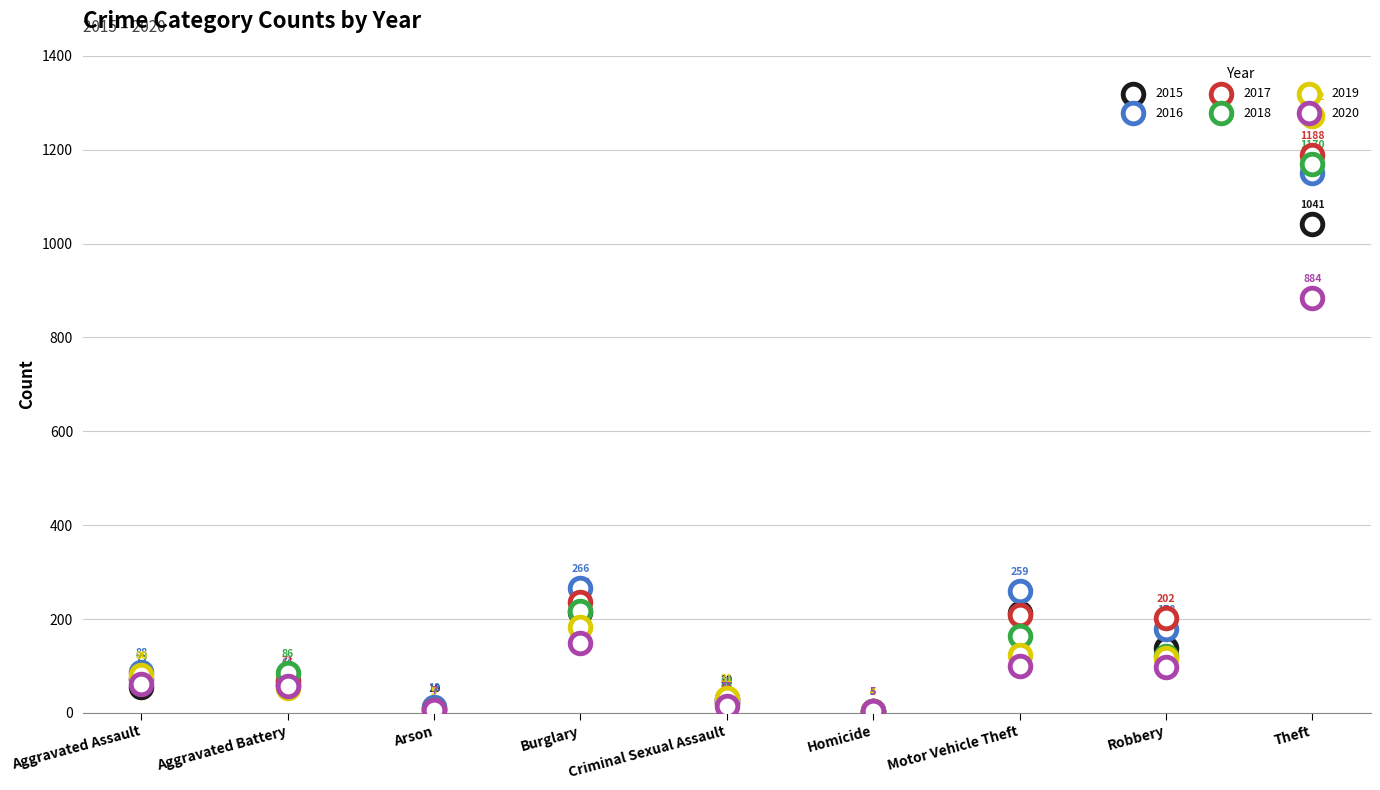

At how many categories does at least one series exceed 620?

1